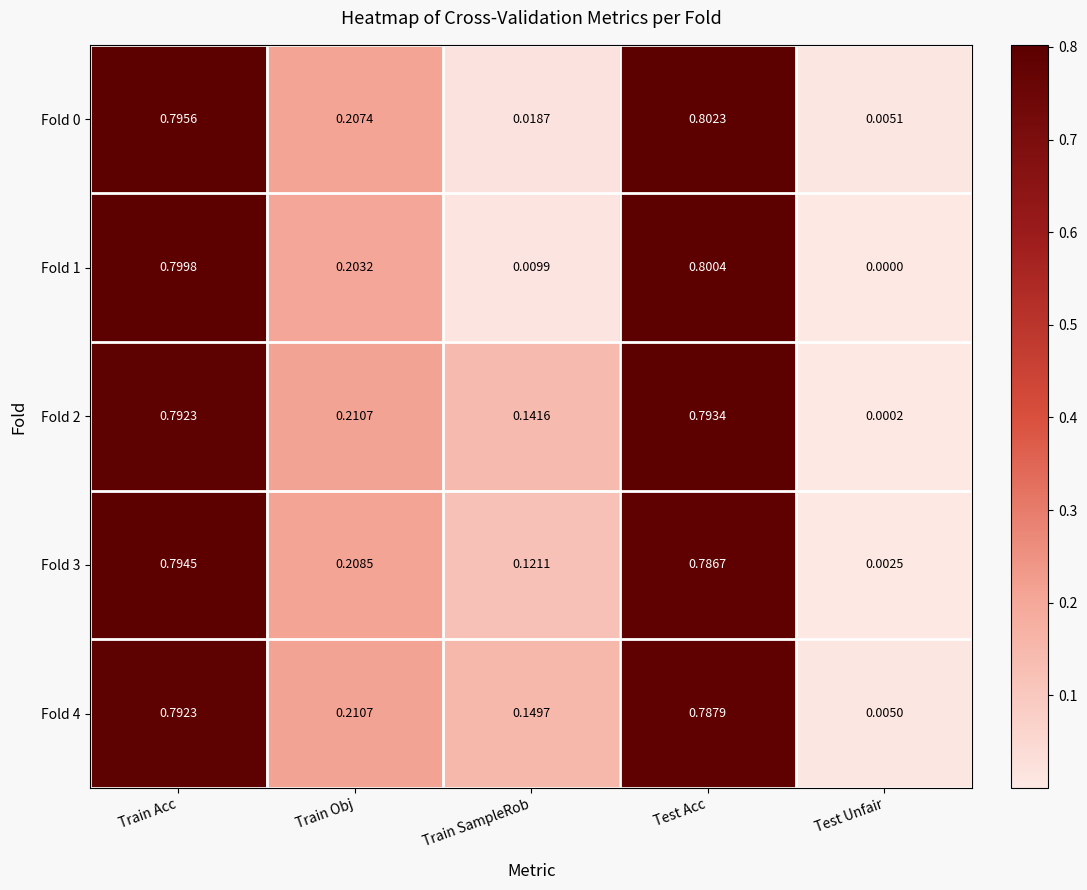

At which category does the chart reach its peak across all series?

Test Acc